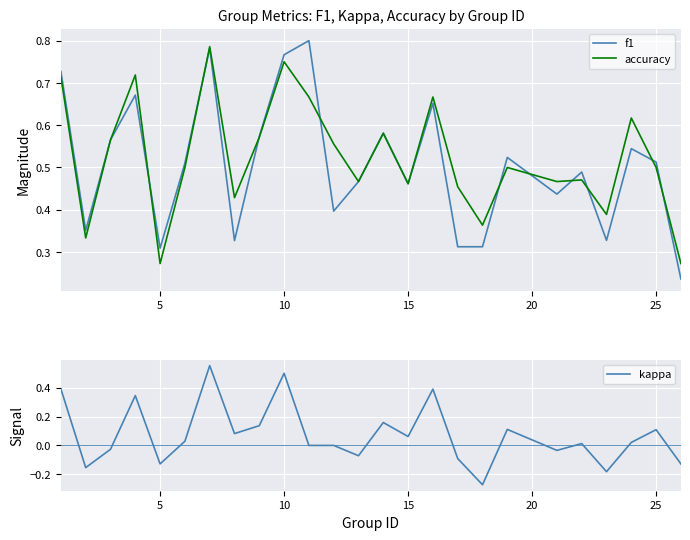

The accuracy series shows 0.5 at 25. True or false?

True